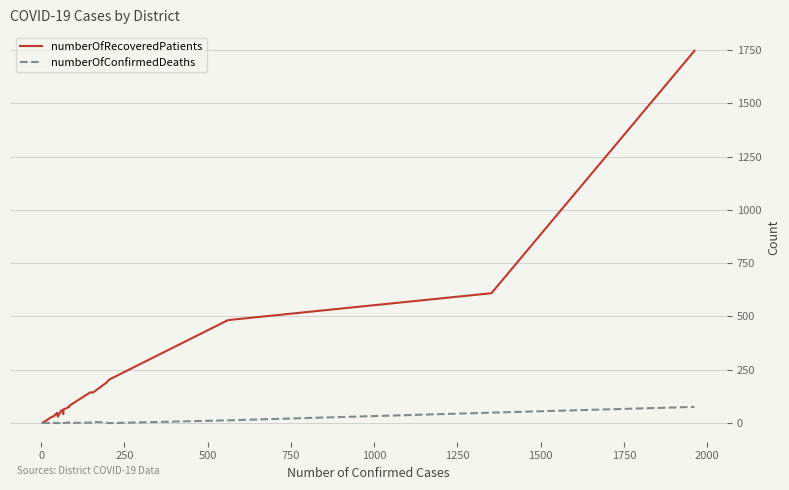

How many values in the numberOfConfirmedDeaths series are below 1?

7